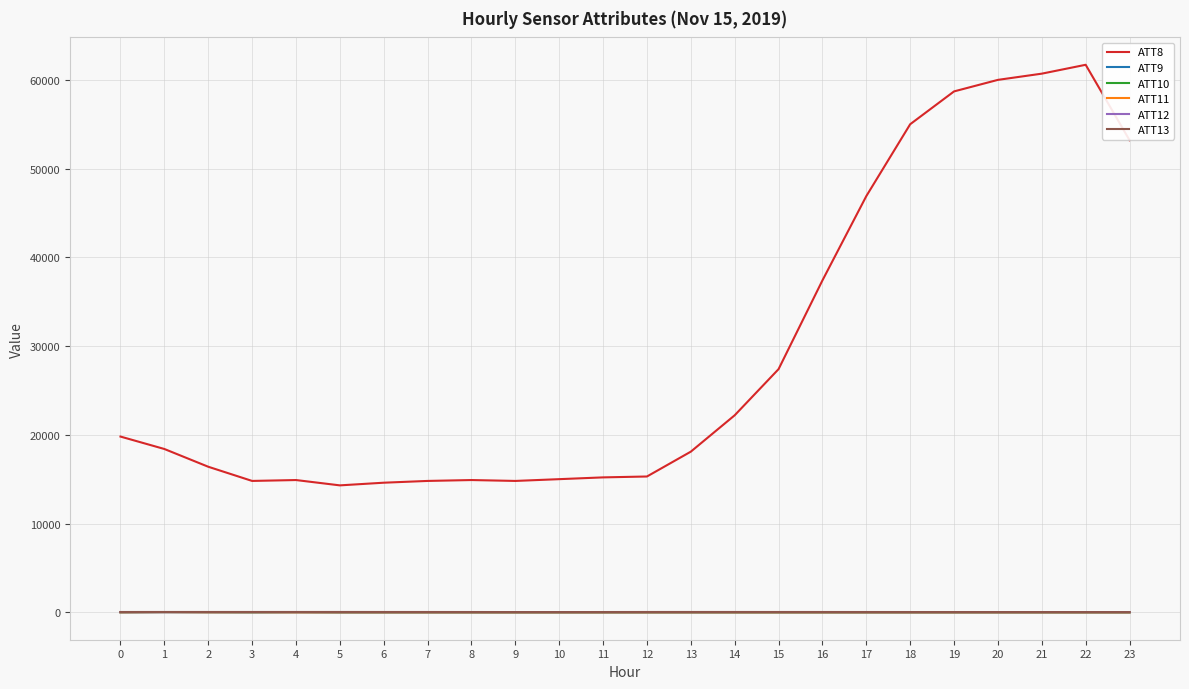

Which series has the largest range (max minus min)?

ATT8